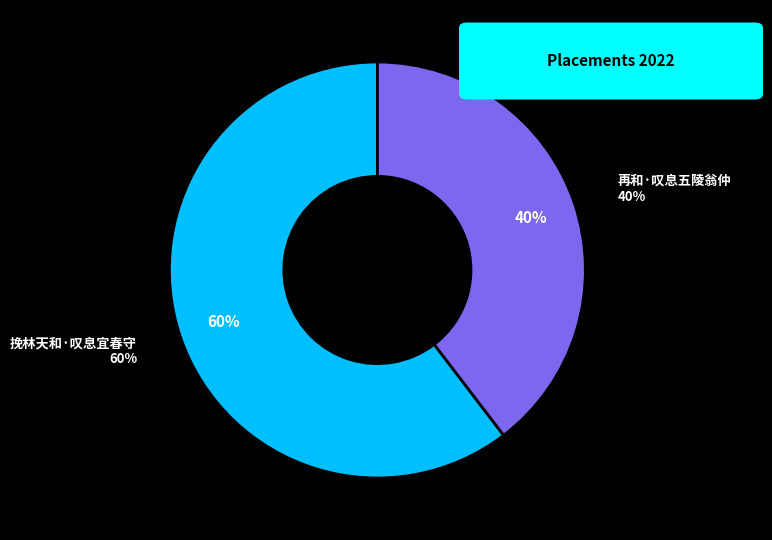

Which category accounts for the majority?

挽林天和·叹息宜春守